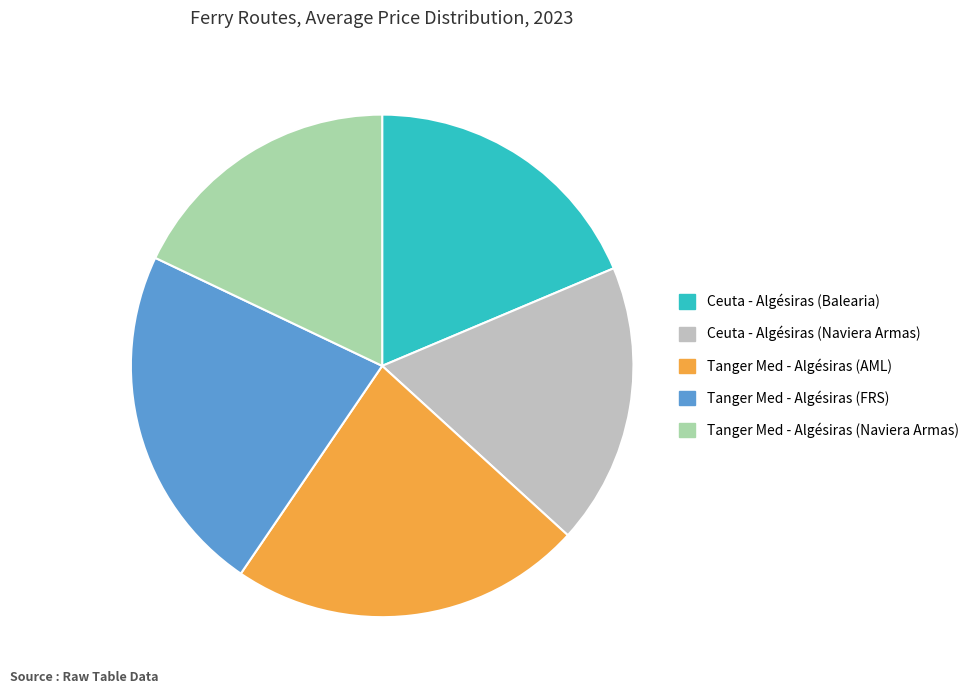

True or false: Ceuta - Algésiras (Balearia) accounts for 19% of the total.

True